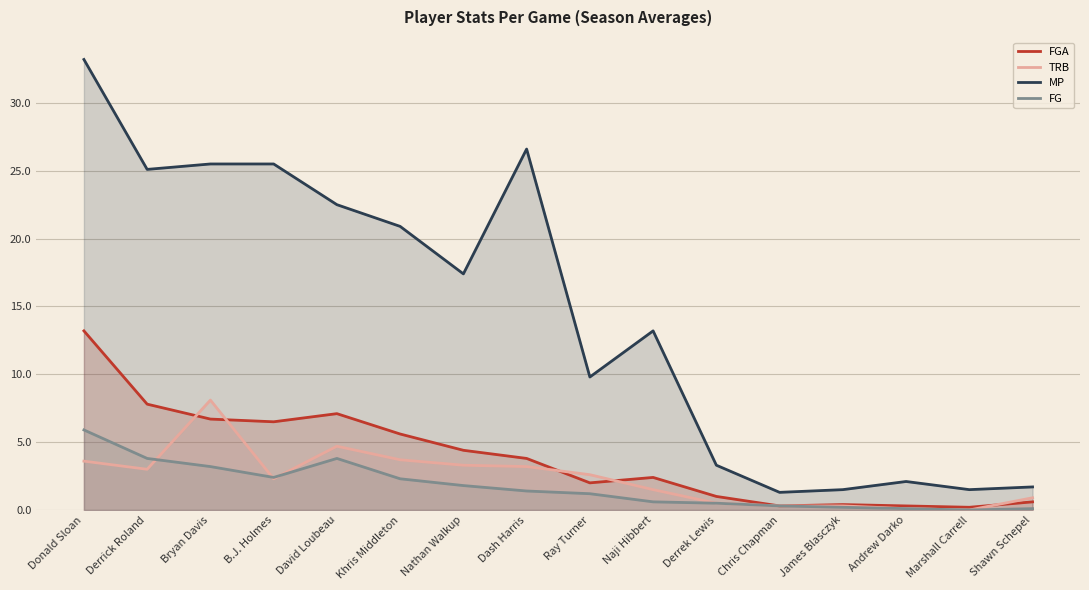

List the series in order of their peak value, highest first.

MP, FGA, TRB, FG